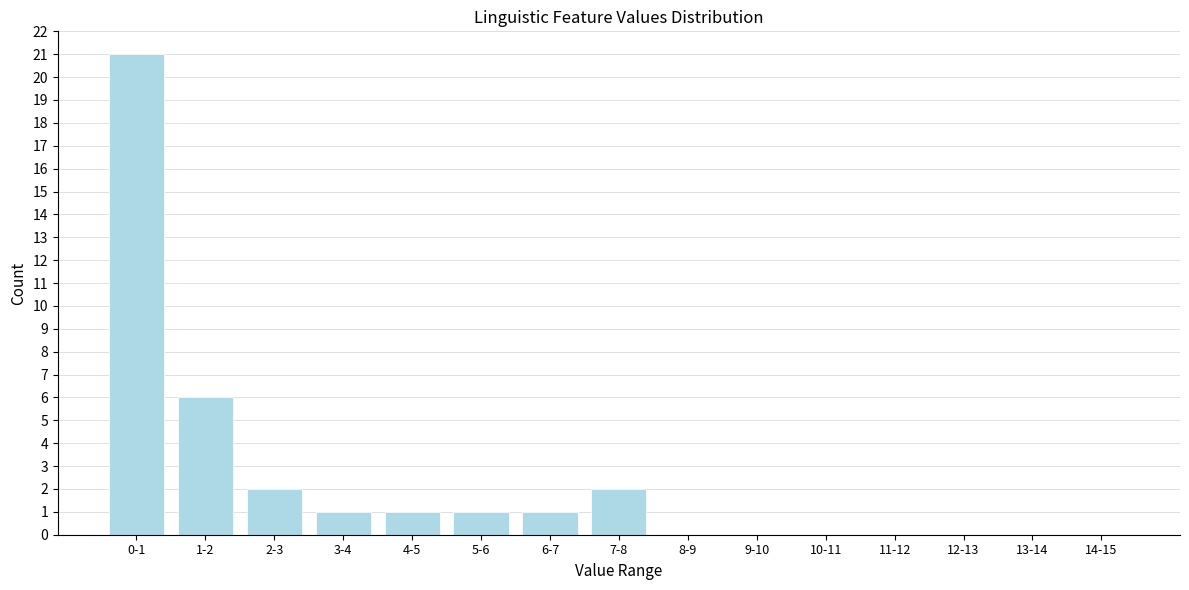

Reading left to right, extract all data points from this chart.

0-1=21	1-2=6	2-3=2	3-4=1	4-5=1	5-6=1	6-7=1	7-8=2	8-9=0	9-10=0	10-11=0	11-12=0	12-13=0	13-14=0	14-15=0